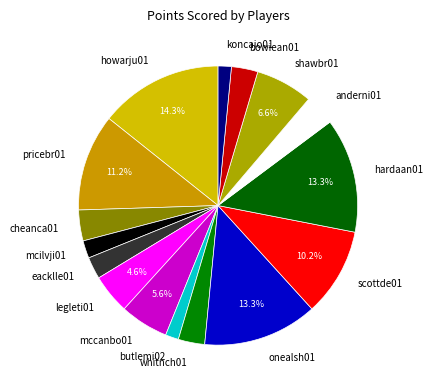

Does bowiean01 represent more than half of the total?

No